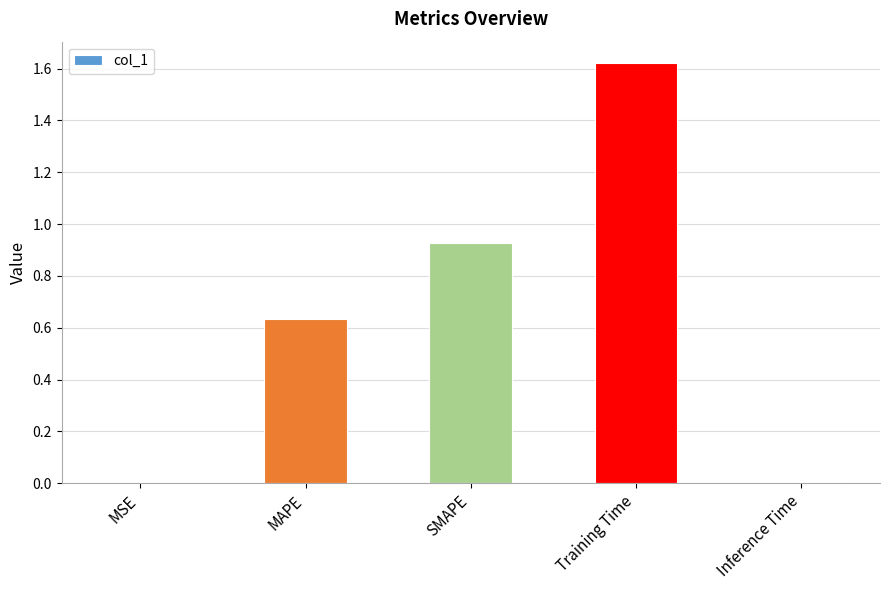

Between Training Time and MSE, which is larger?

Training Time